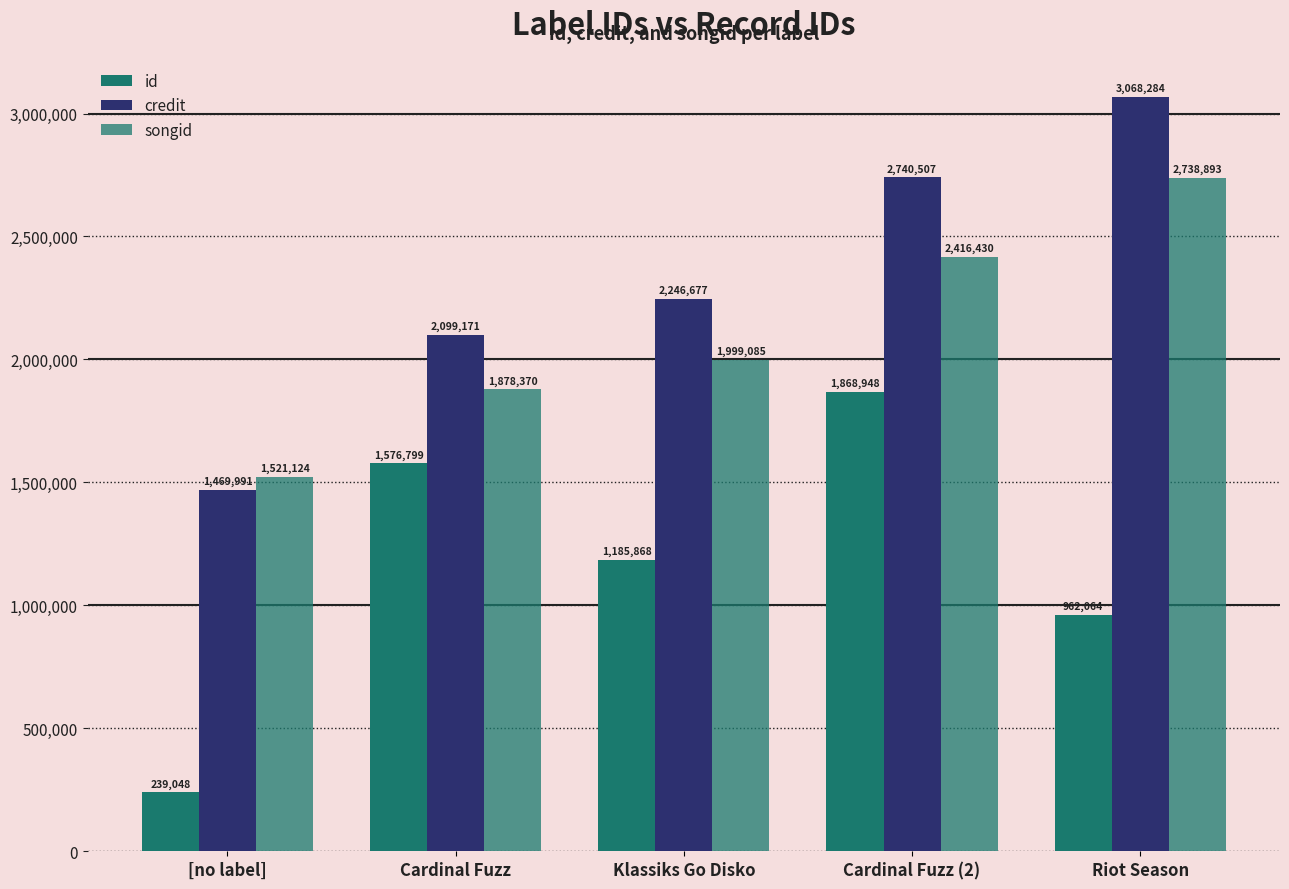

How many bars are there in each group?

3